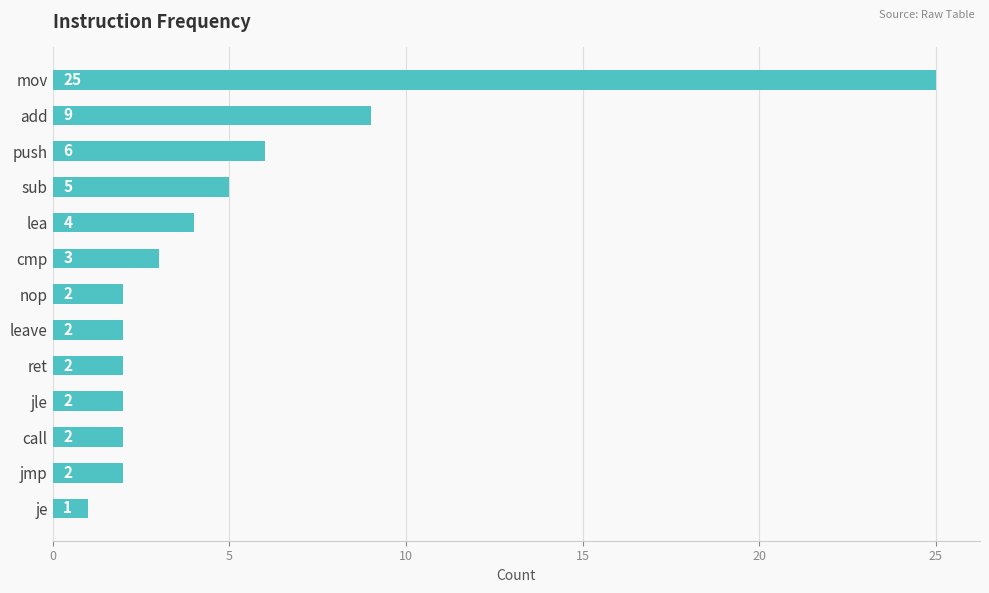

What is the difference between the second highest and minimum values?

8